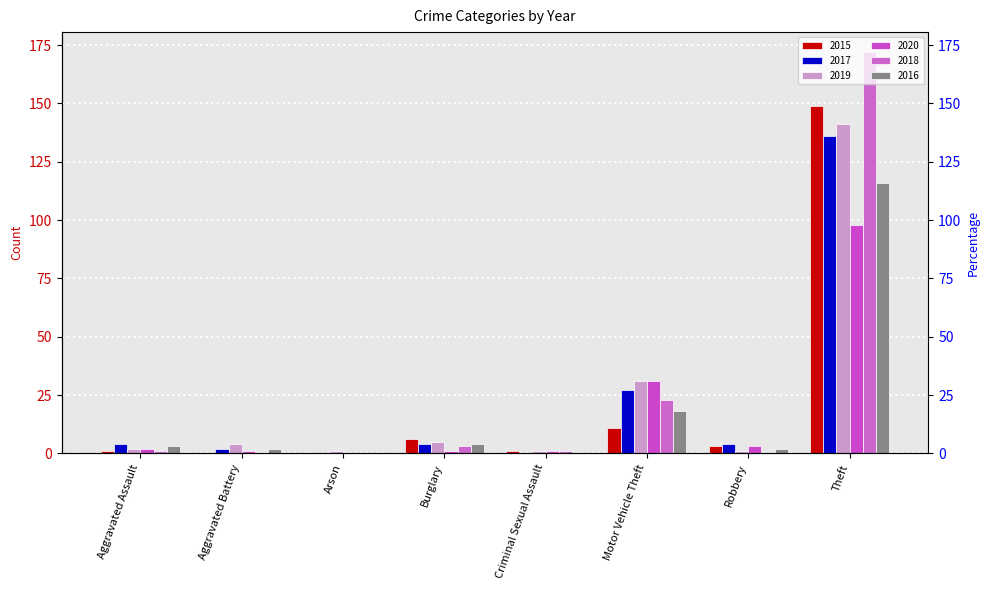

What is the greatest value displayed?

172